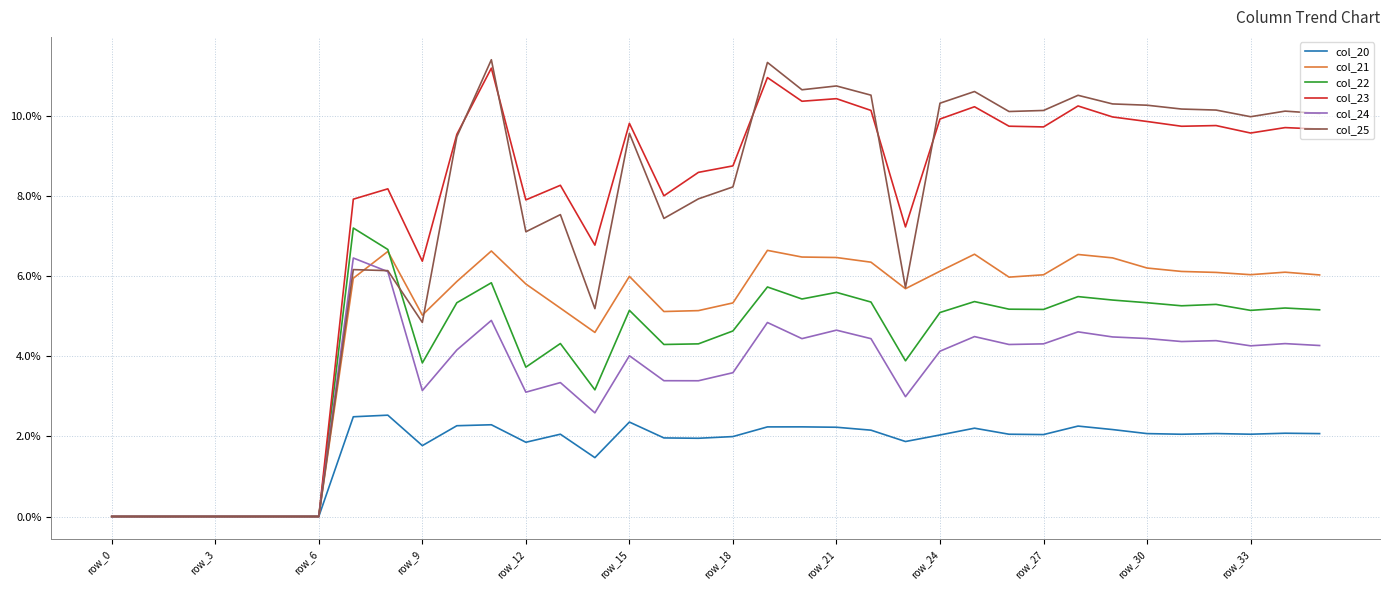

True or false: col_25 has more than 0 interior local peaks.

True